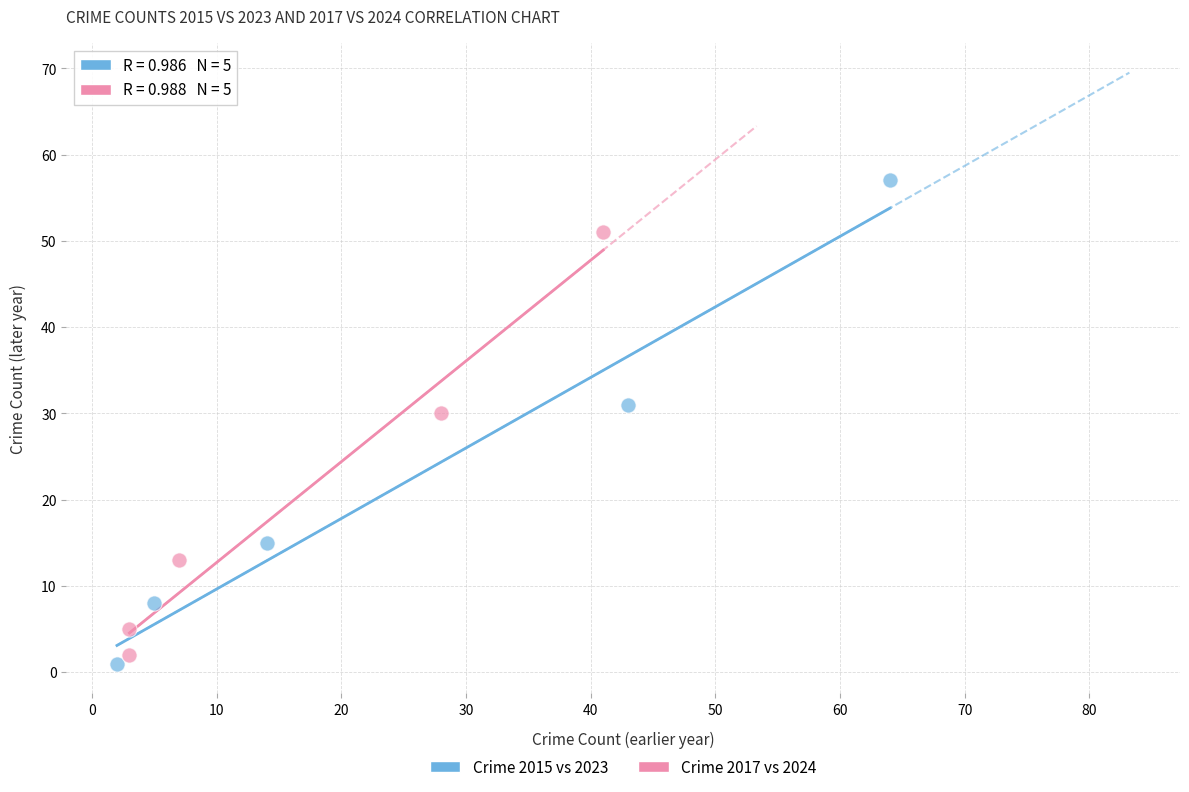

Which series contains the highest Y value?

Crime 2015 vs 2023